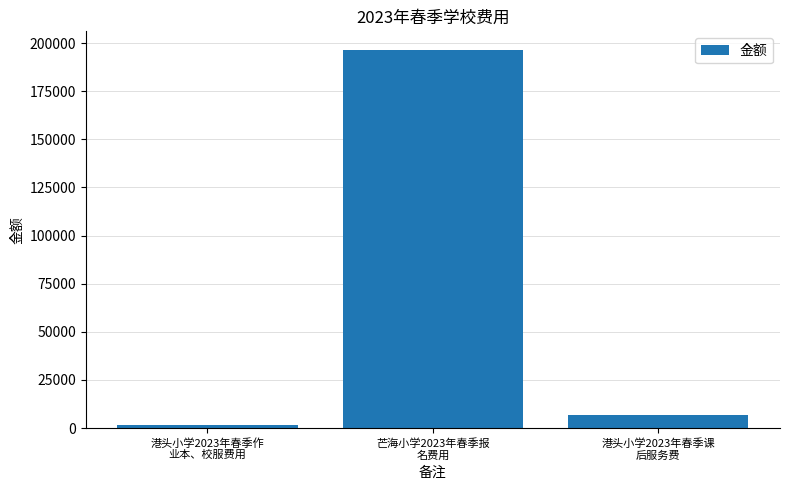

Reading left to right, transcribe all the data shown in this chart.

1512	196310	7000